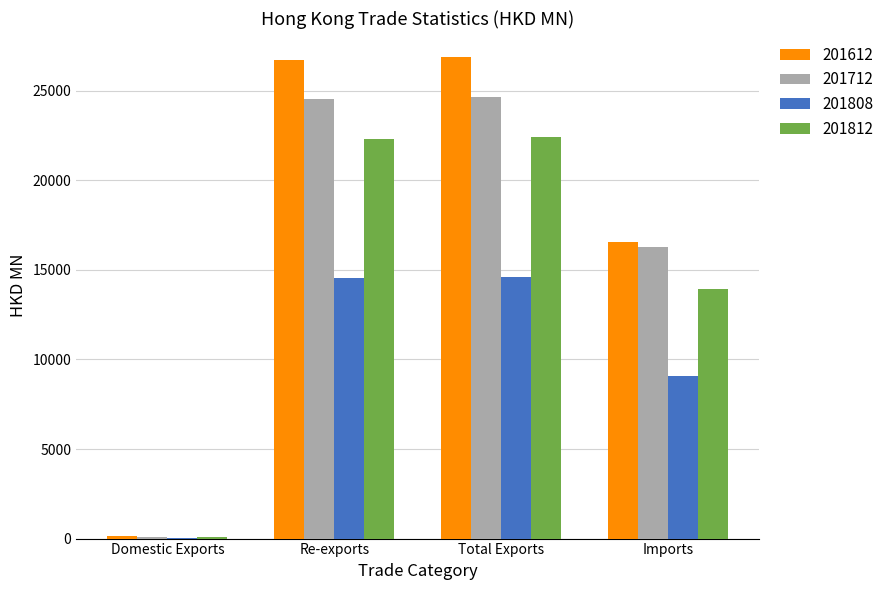

Is the value of 201808 at Re-exports greater than the value of 201812 at Total Exports?

No